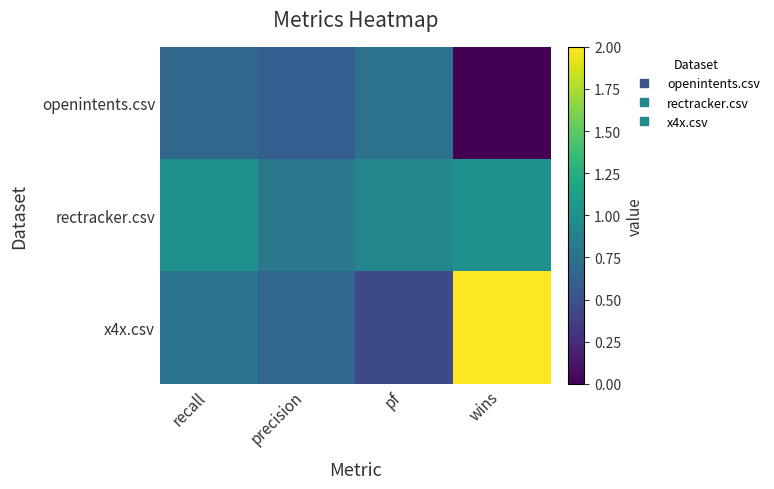

Which label corresponds to the largest value in the chart?

wins